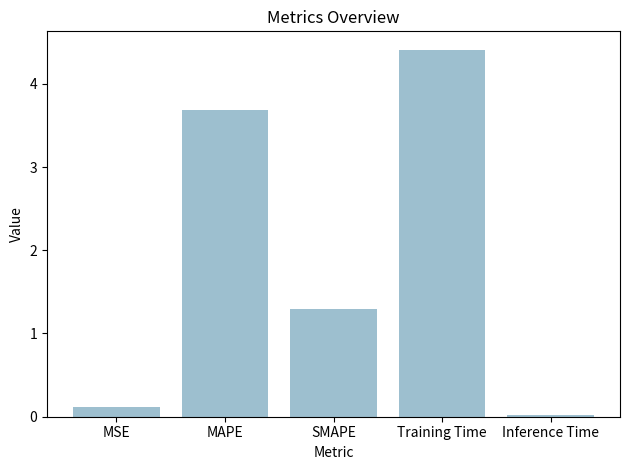

What is the sum of all values?

9.5